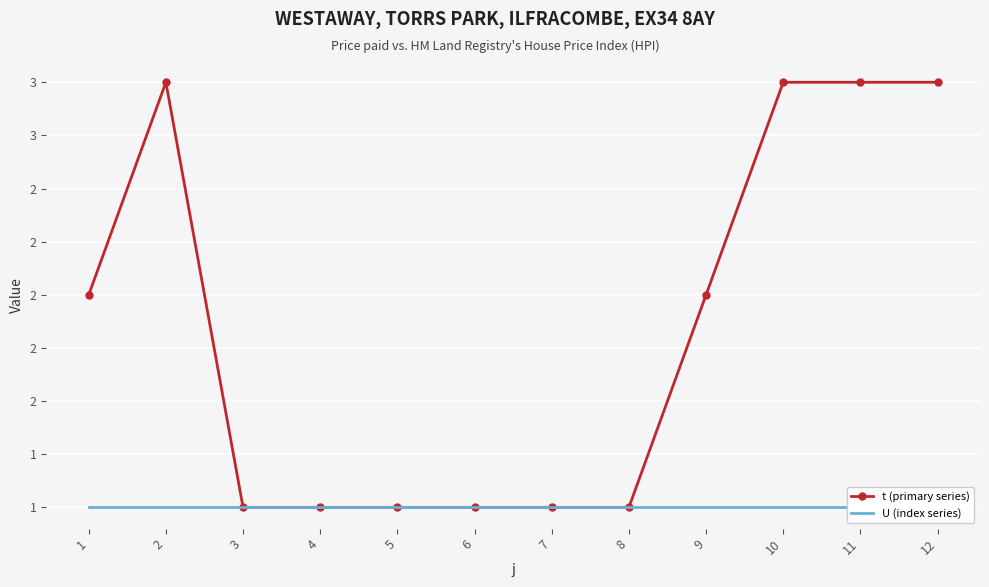

Is the value of U (index series) at 9 greater than the value of t (primary series) at 4?

No